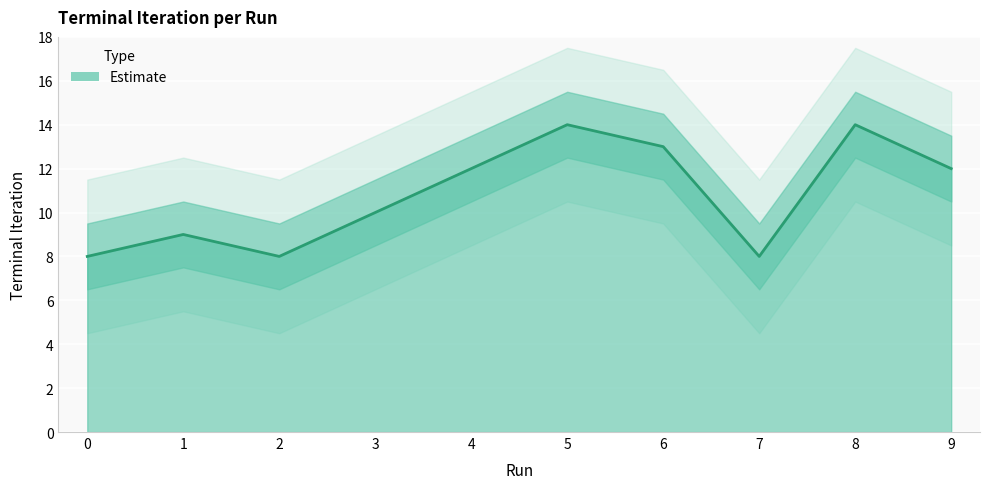

The chart shows a value of 17 at 4. True or false?

False